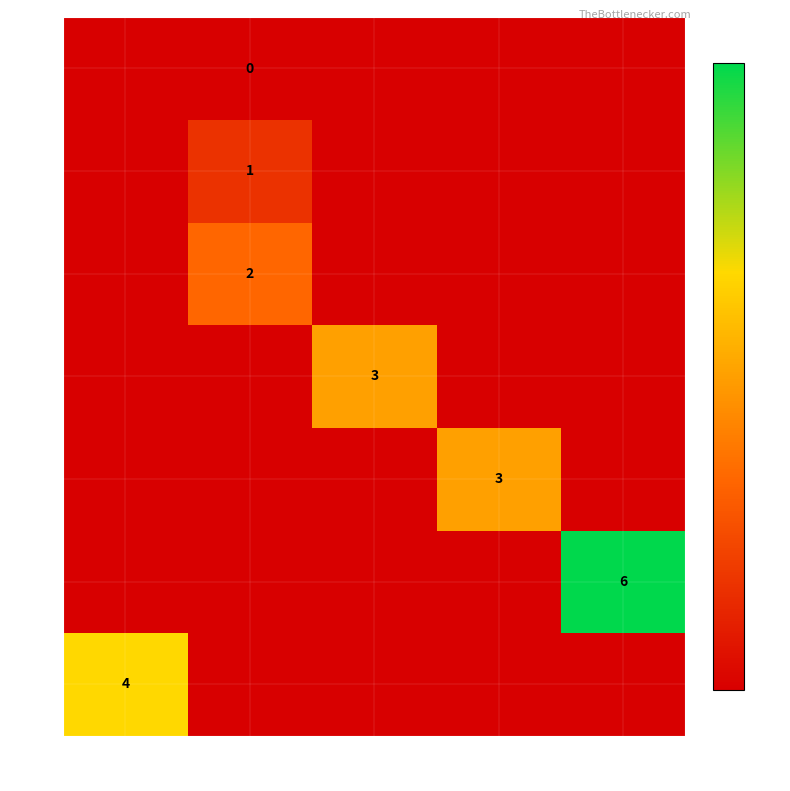

Is the value of 150 at 350 greater than the value of 260 at 280?

Yes